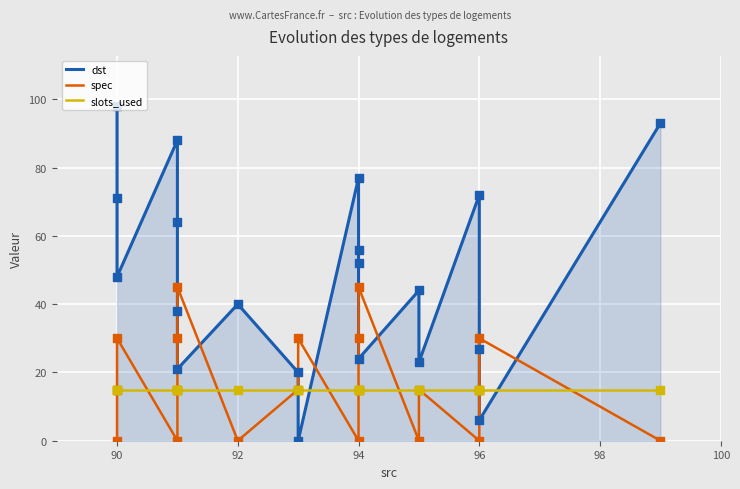

Which series reaches the minimum Y coordinate?

dst